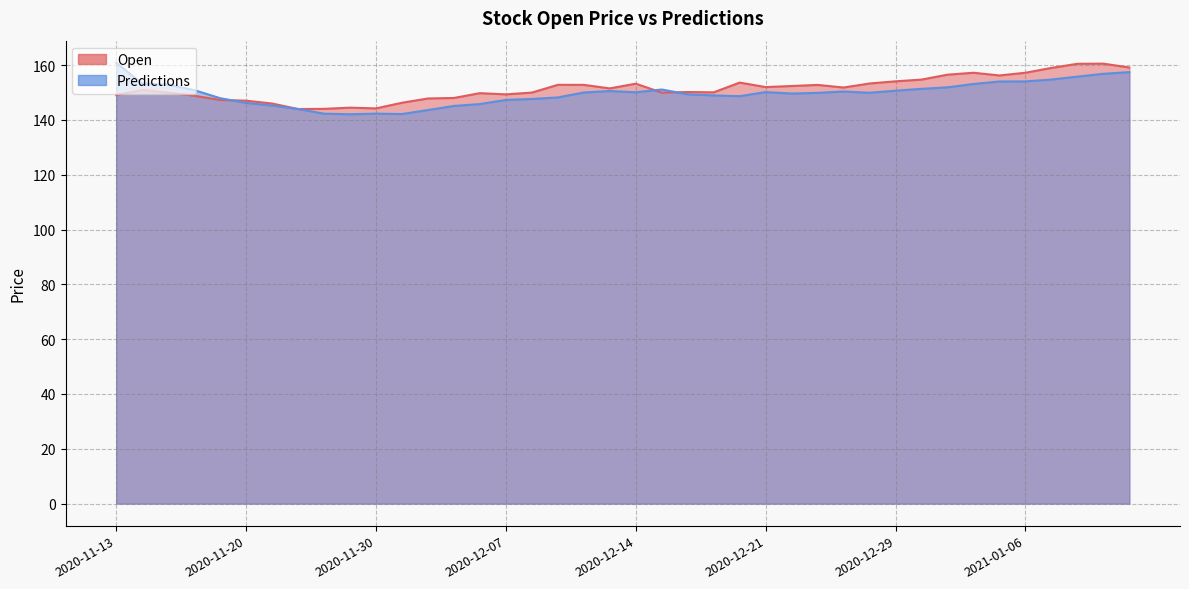

The value of Predictions at 2020-12-10 is 150.0. True or false?

True